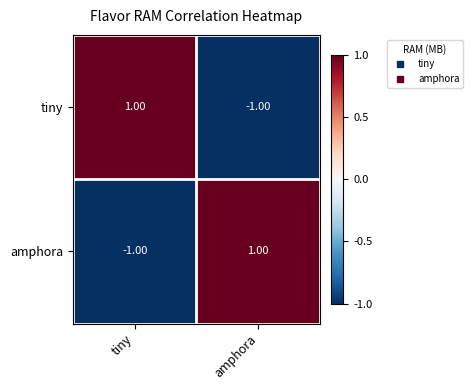

List the labels in order of tiny value, smallest first.

amphora, tiny